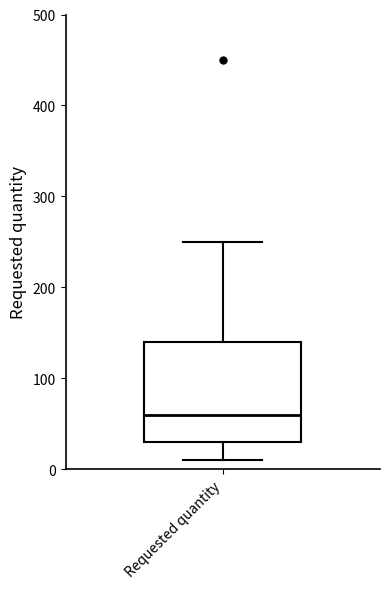

Transcribe this box plot: give where the median line is, the range the box spans, and where the two whiskers end, as read against the y-axis. The values are not printed on the chart, so give them approximately, as read against the axis.

median 60, box 30 to 140, whiskers 10 to 250